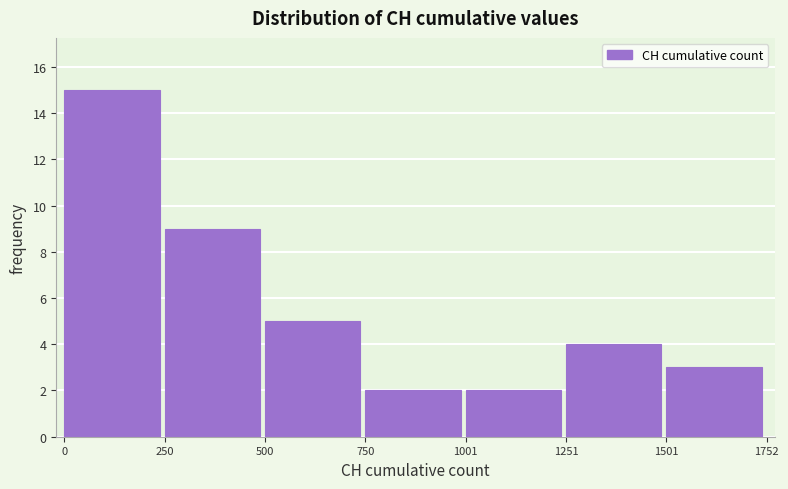

Over which range of the x-axis is the bar tallest?

0 to 250